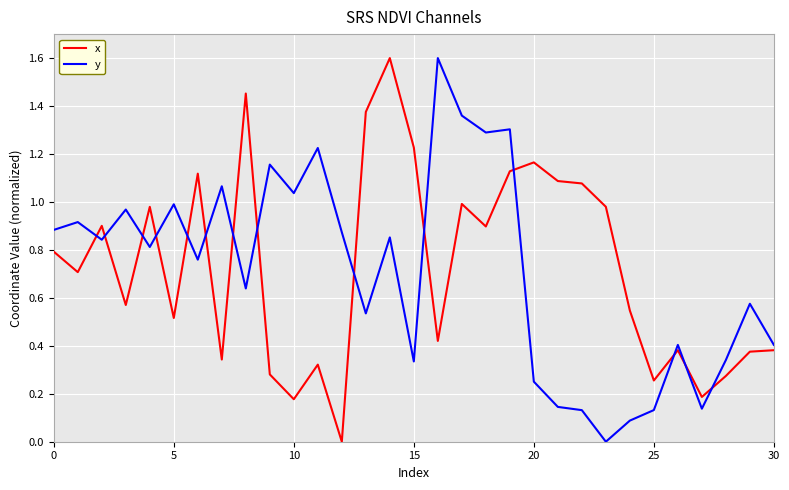

True or false: x and y intersect in this chart.

True